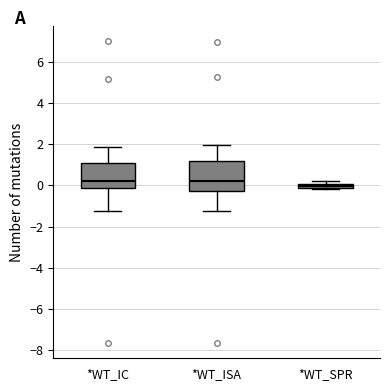

Which box has the lowest median line?

*WT_SPR